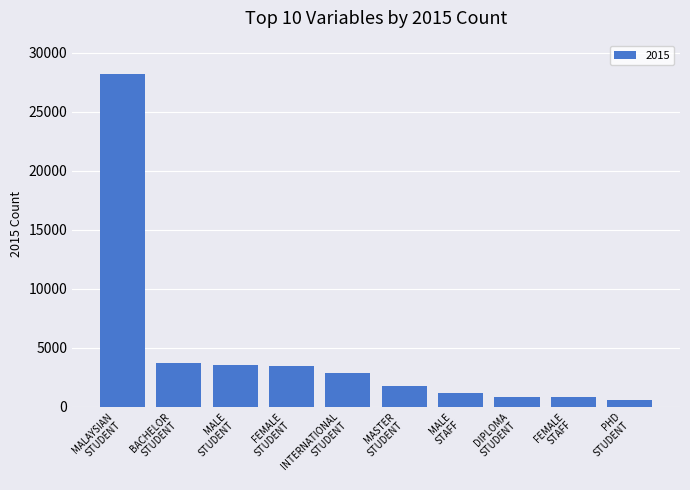

What is the value of the 5th bar from the left?

2866